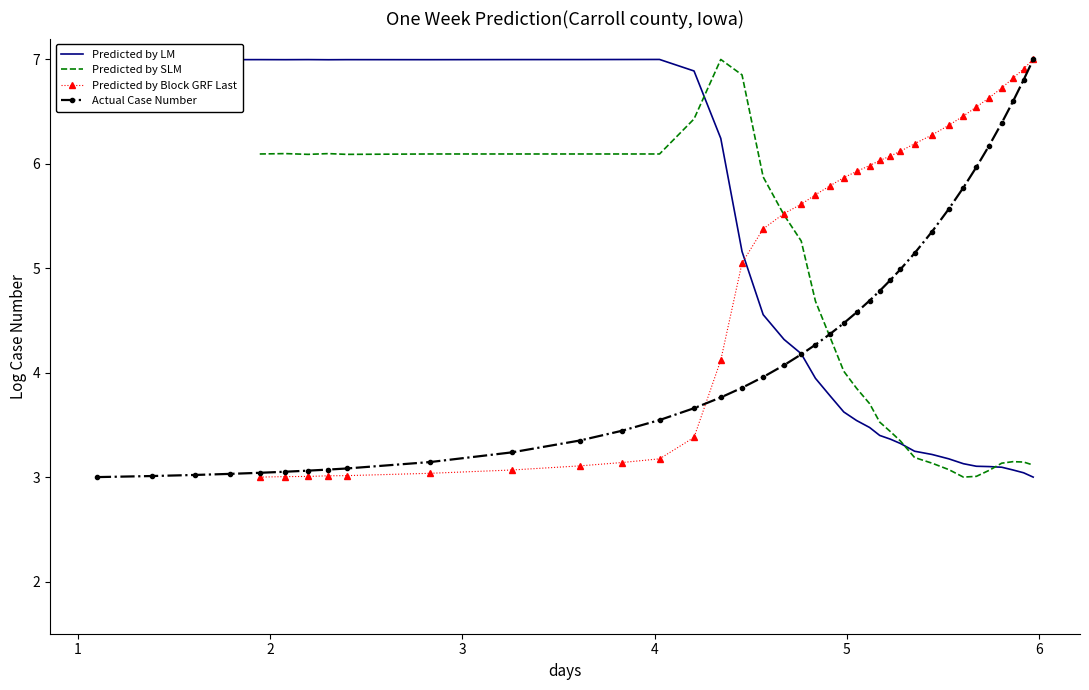

True or false: Predicted by LM has more than 0 points higher than both neighbors.

True